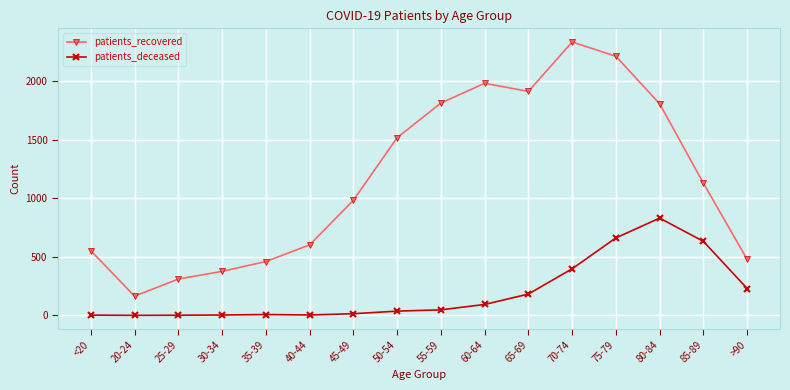

What are all the series names shown in the legend?

patients_recovered, patients_deceased